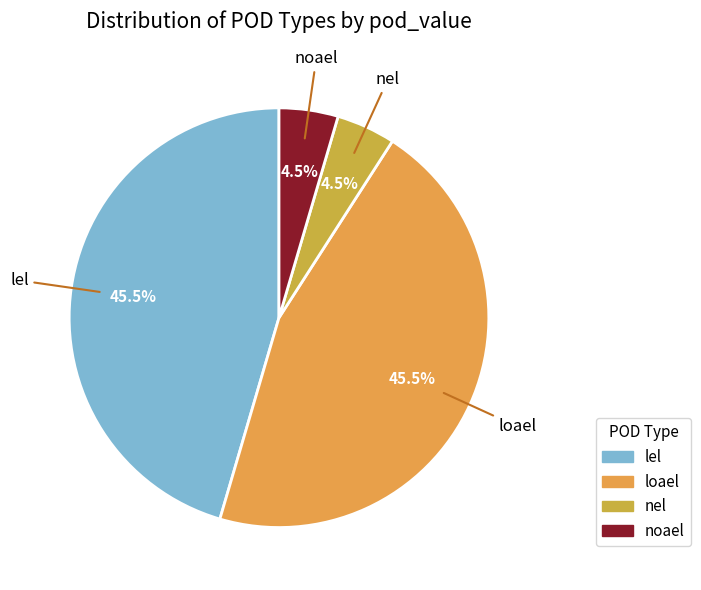

To the nearest percent, what is the combined percentage of loael and nel?

50%